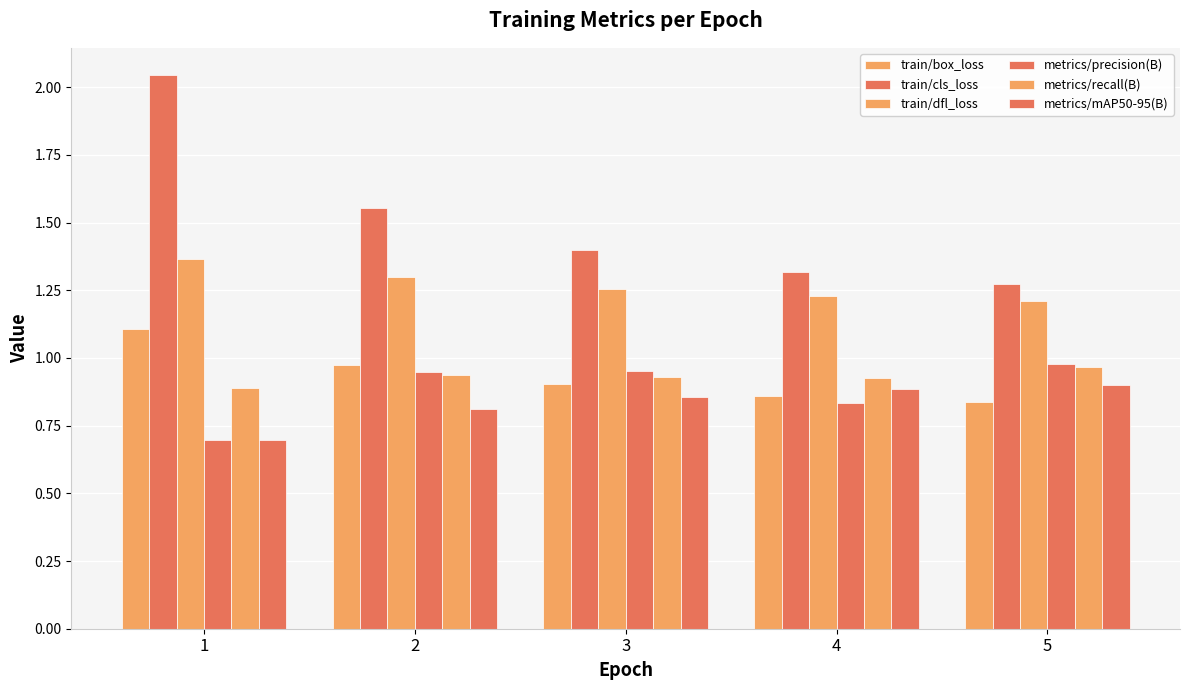

What is the average value of the train/box_loss series?

0.9